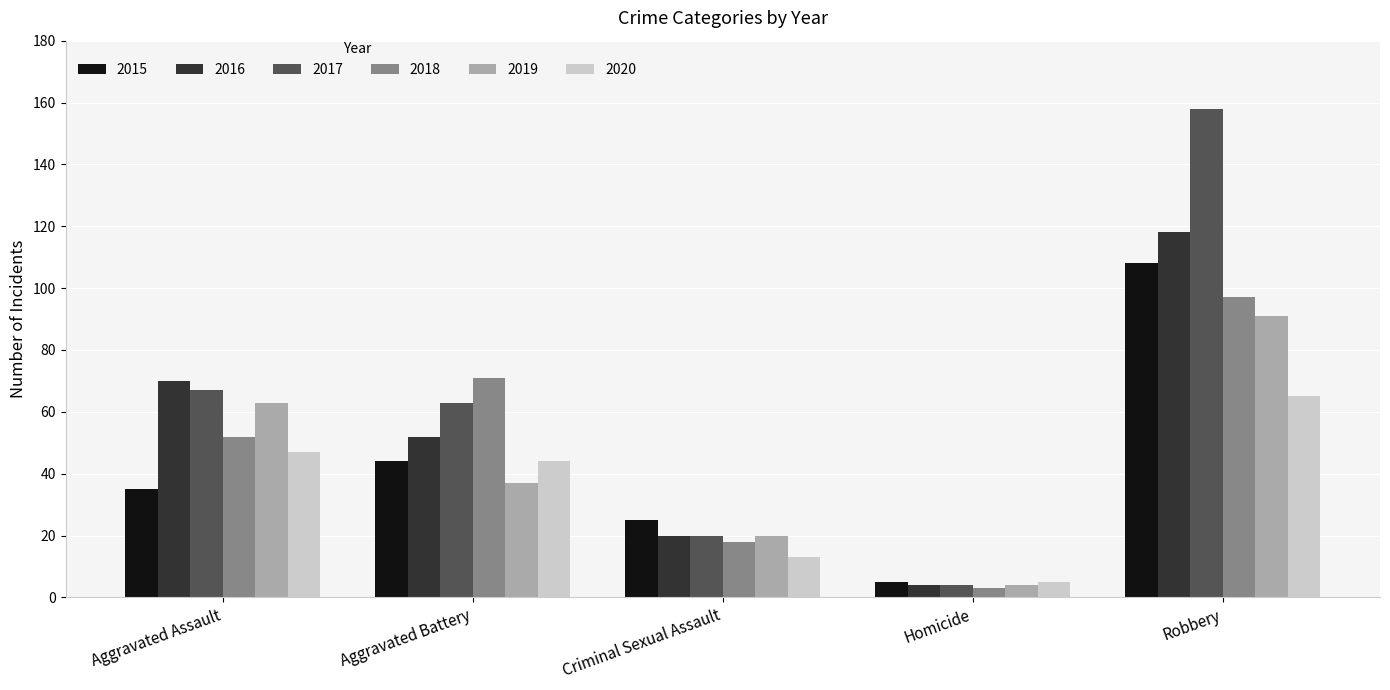

What is the total value across all series at Robbery?

637